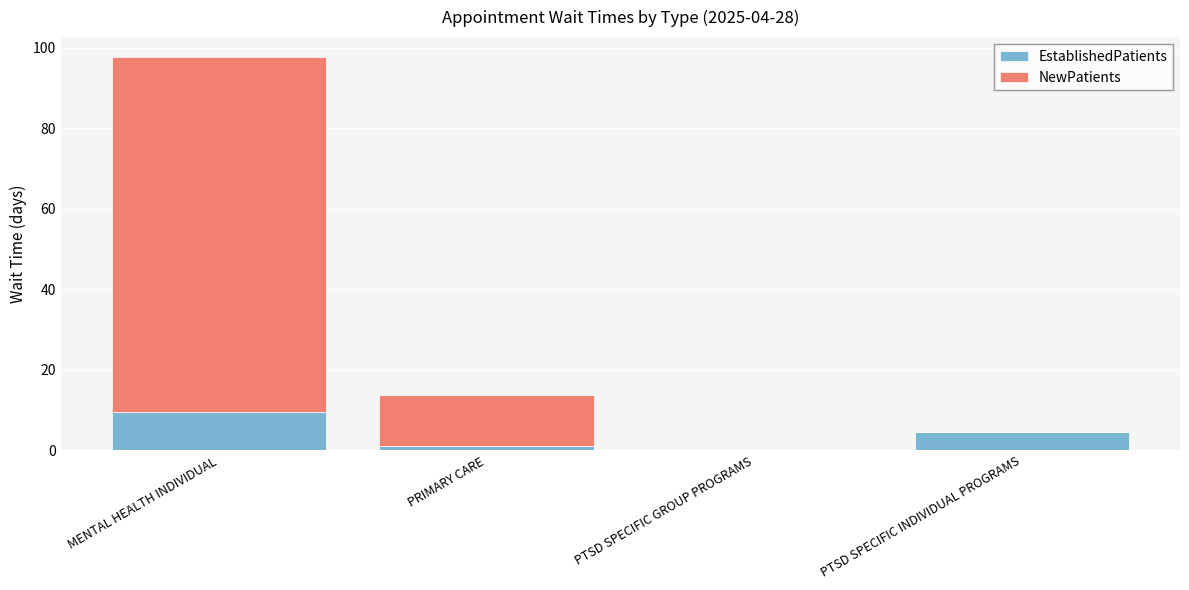

At which category is the sum across all series the highest?

MENTAL HEALTH INDIVIDUAL